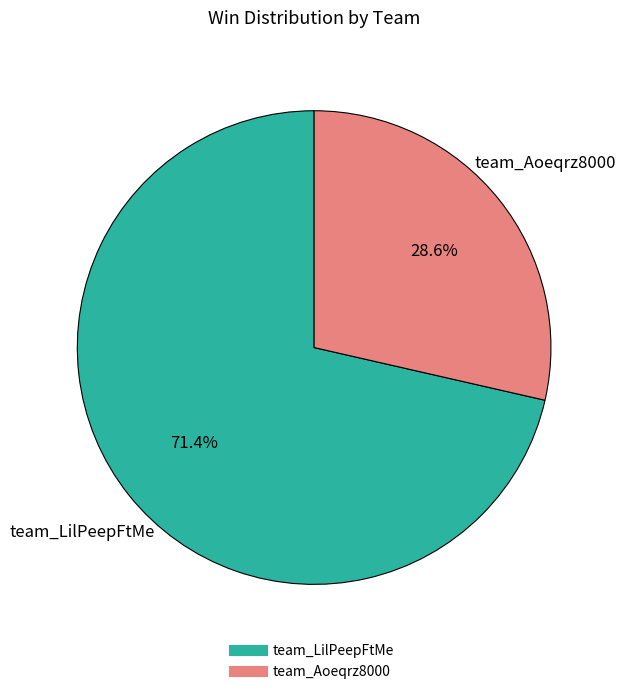

What is the majority slice?

team_LilPeepFtMe